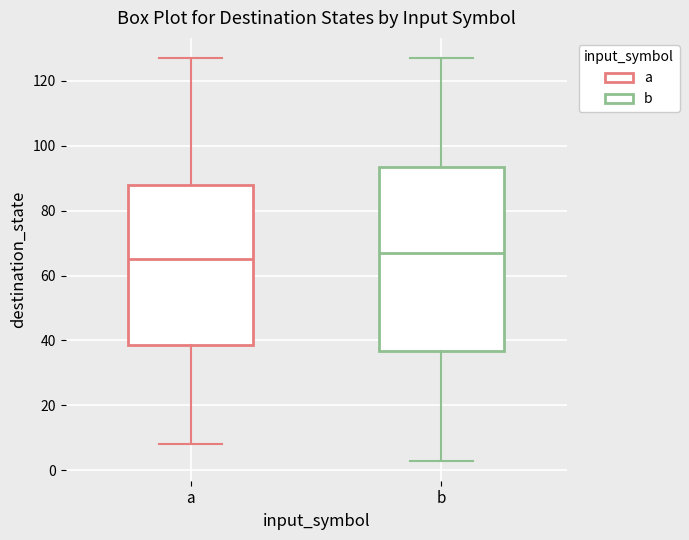

Reading left to right, read every box against the y-axis: the position of its median line, the range the box covers, and the ends of its whiskers. The values are not printed on the chart, so give them approximately, as read against the axis.

a: median 66, box 38 to 88, whiskers 8 to 128
b: median 68, box 36 to 94, whiskers 4 to 128